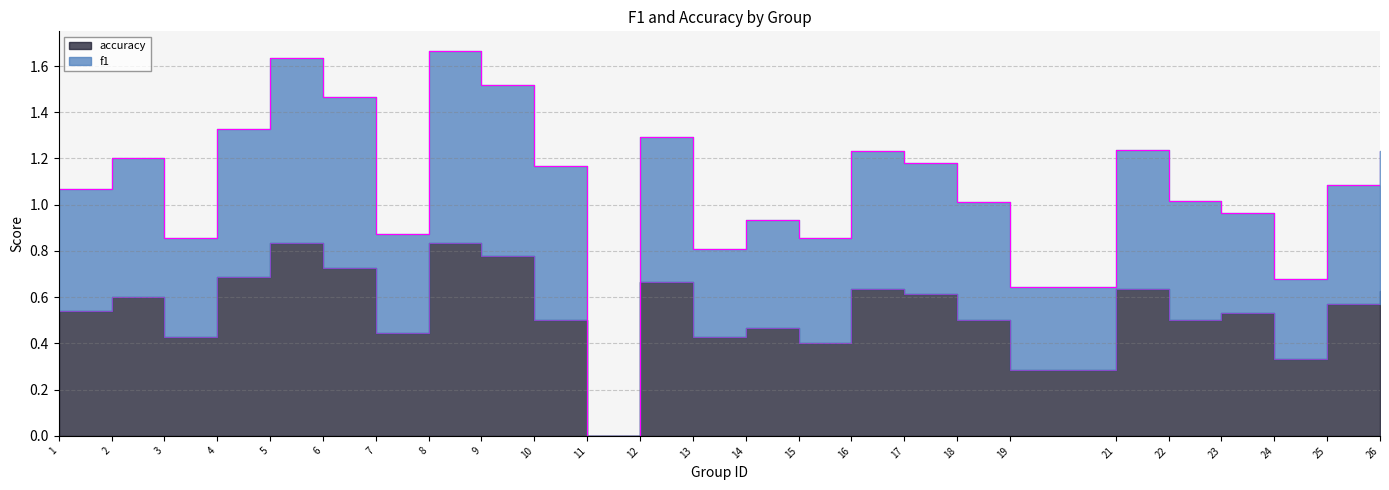

True or false: accuracy and f1 intersect in this chart.

False